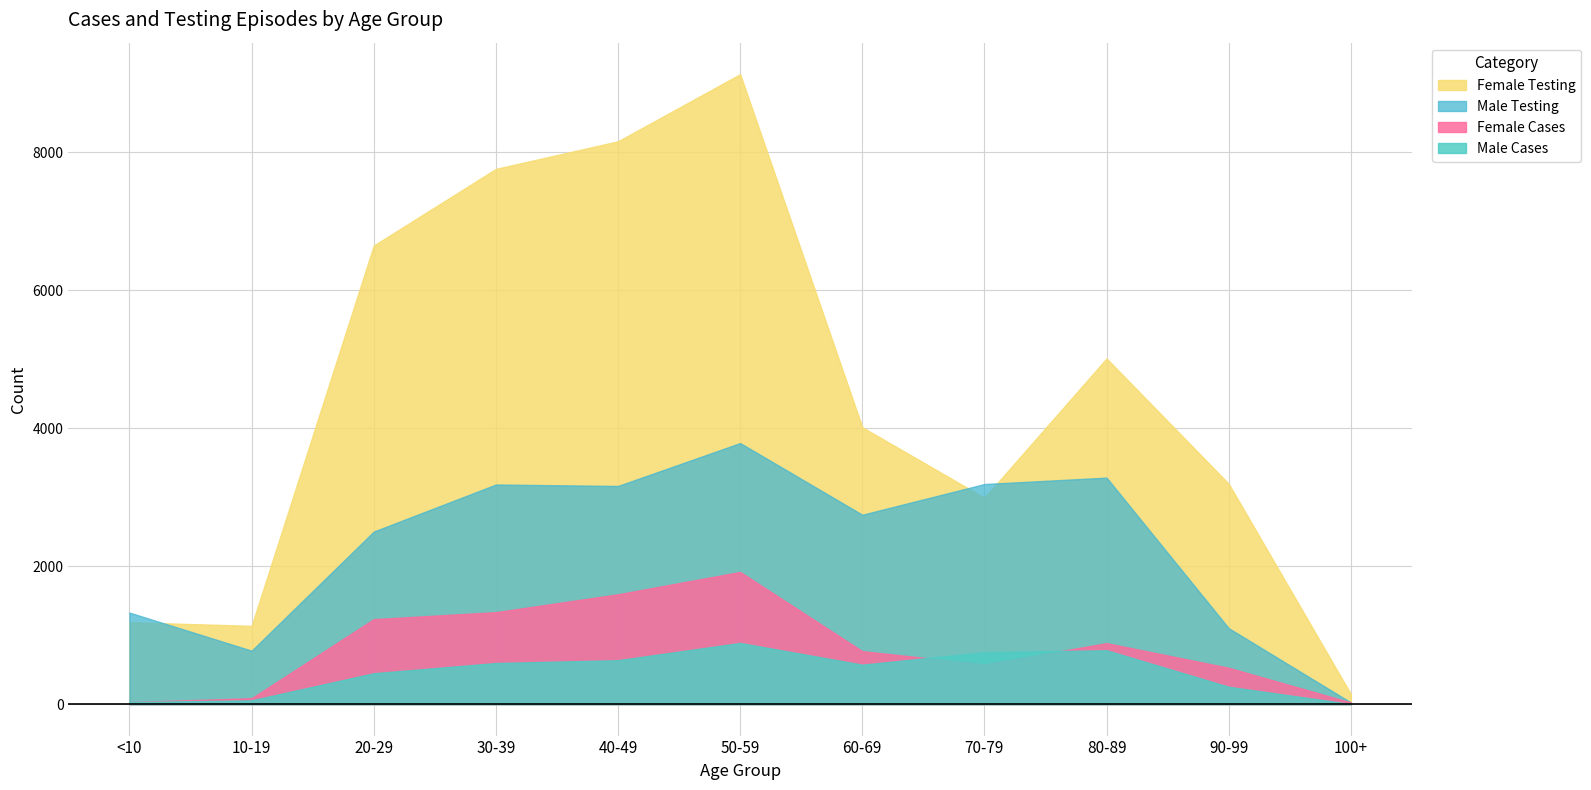

What is the difference between the maximum and second lowest values in the Male series?

857